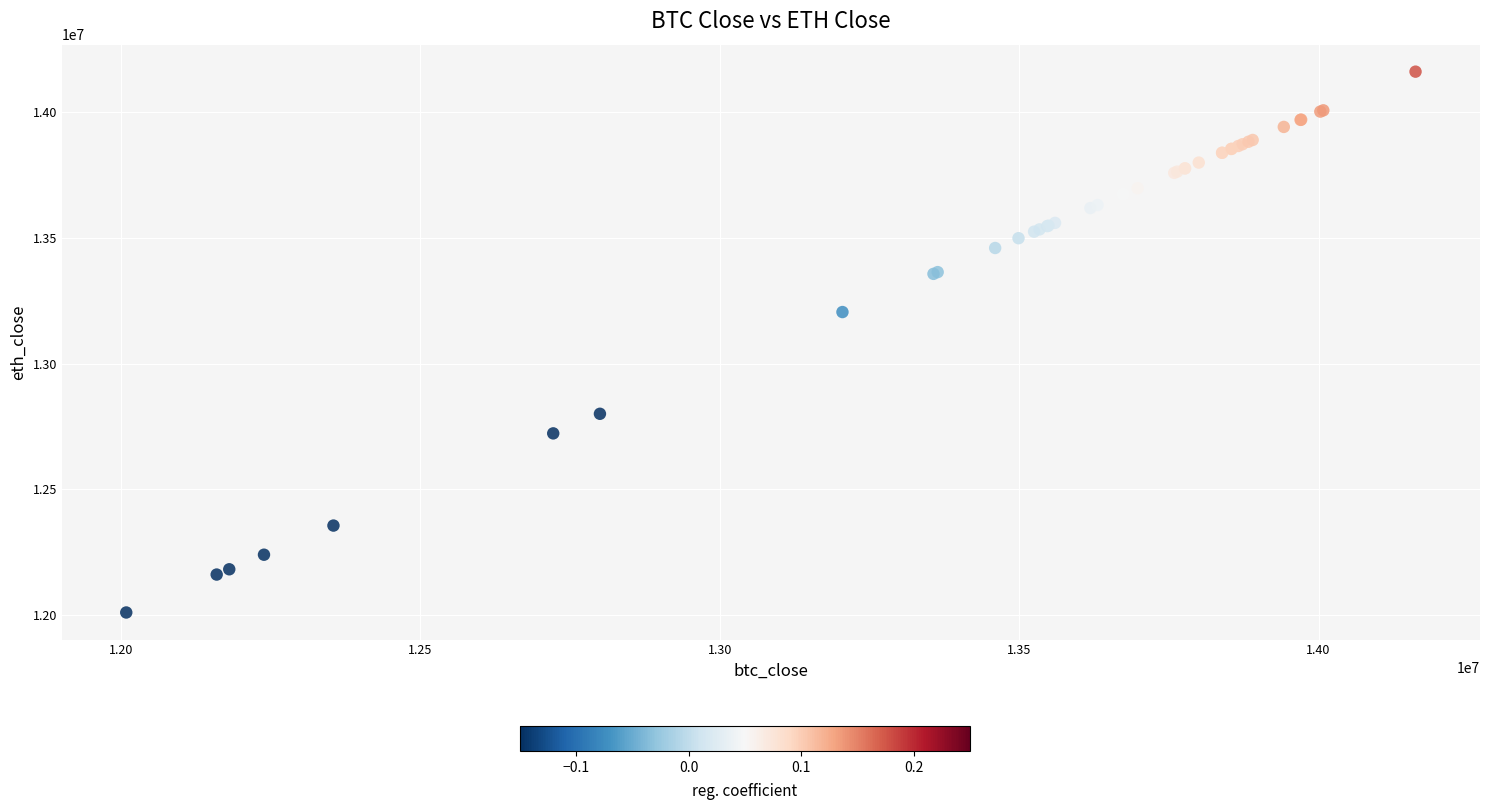

What Y value in the scatter plot is closest to 13085500?

13205000